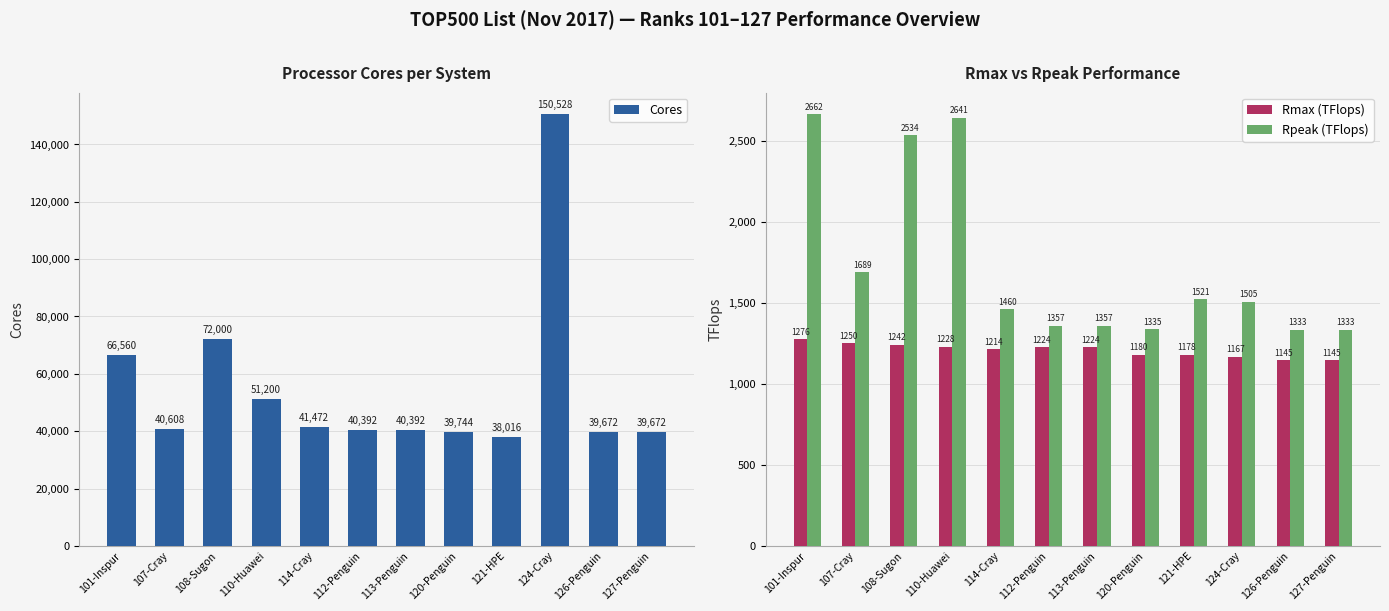

Reading right to left, what are all the values shown in this chart?

Cores: 39672.0	39672.0	150528.0	38016.0	39744.0	40392.0	40392.0	41472.0	51200.0	72000.0	40608.0	66560.0
Rmax (TFlops): 1144.8	1144.8	1167.0	1178.3	1179.6	1223.7	1223.7	1214.2	1228.0	1242.0	1250.0	1276.0
Rpeak (TFlops): 1333.0	1333.0	1505.3	1520.6	1335.4	1357.2	1357.2	1459.8	2641.4	2534.4	1689.3	2662.4